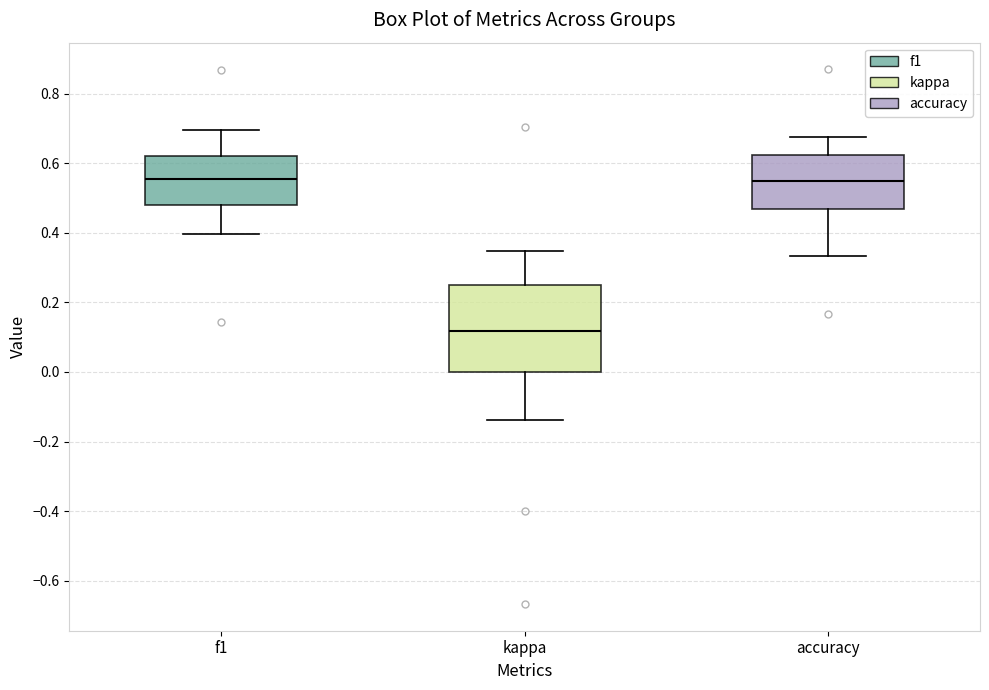

Reading left to right, transcribe this box plot: for each box, give where its median line is, the range the box spans, and where its two whiskers end, as read against the y-axis. The values are not printed on the chart, so give them approximately, as read against the axis.

f1: median 0.56, box 0.48 to 0.62, whiskers 0.40 to 0.70
kappa: median 0.12, box 0.00 to 0.26, whiskers -0.14 to 0.34
accuracy: median 0.54, box 0.46 to 0.62, whiskers 0.34 to 0.68